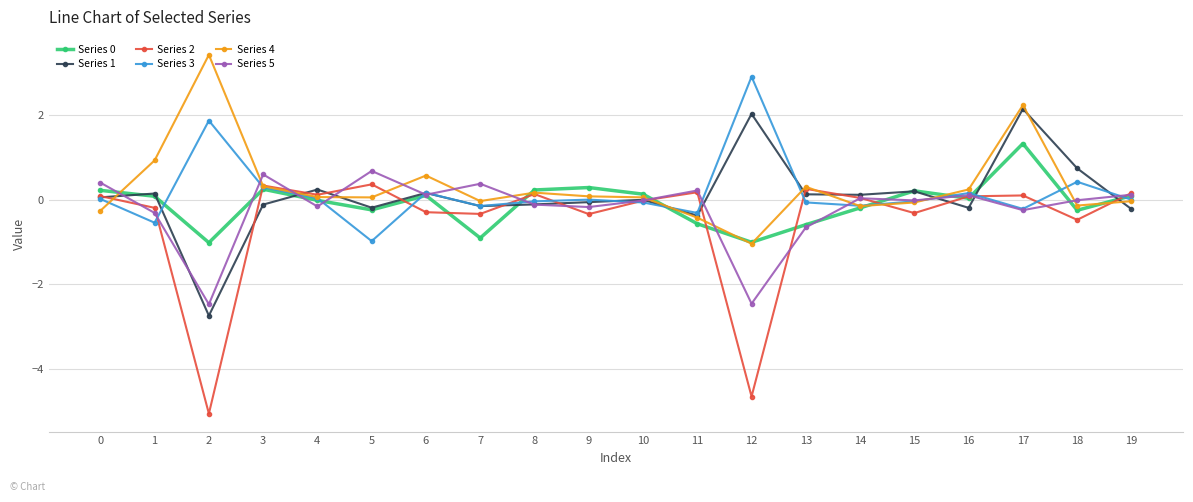

How many data points does each series have?

20